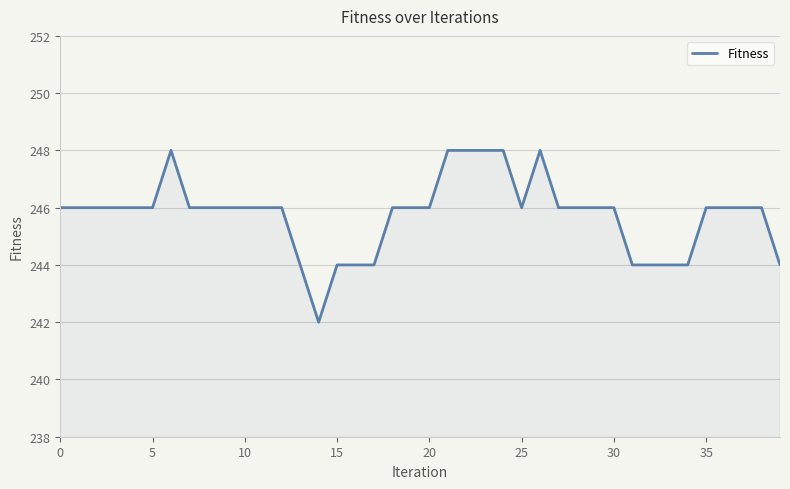

What is the greatest value displayed?

248